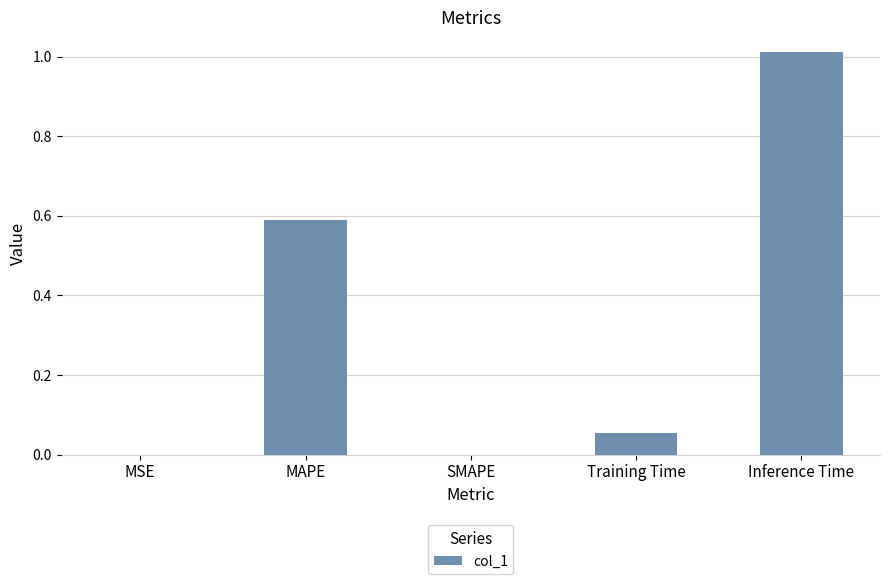

What is the greatest value displayed?

1.0